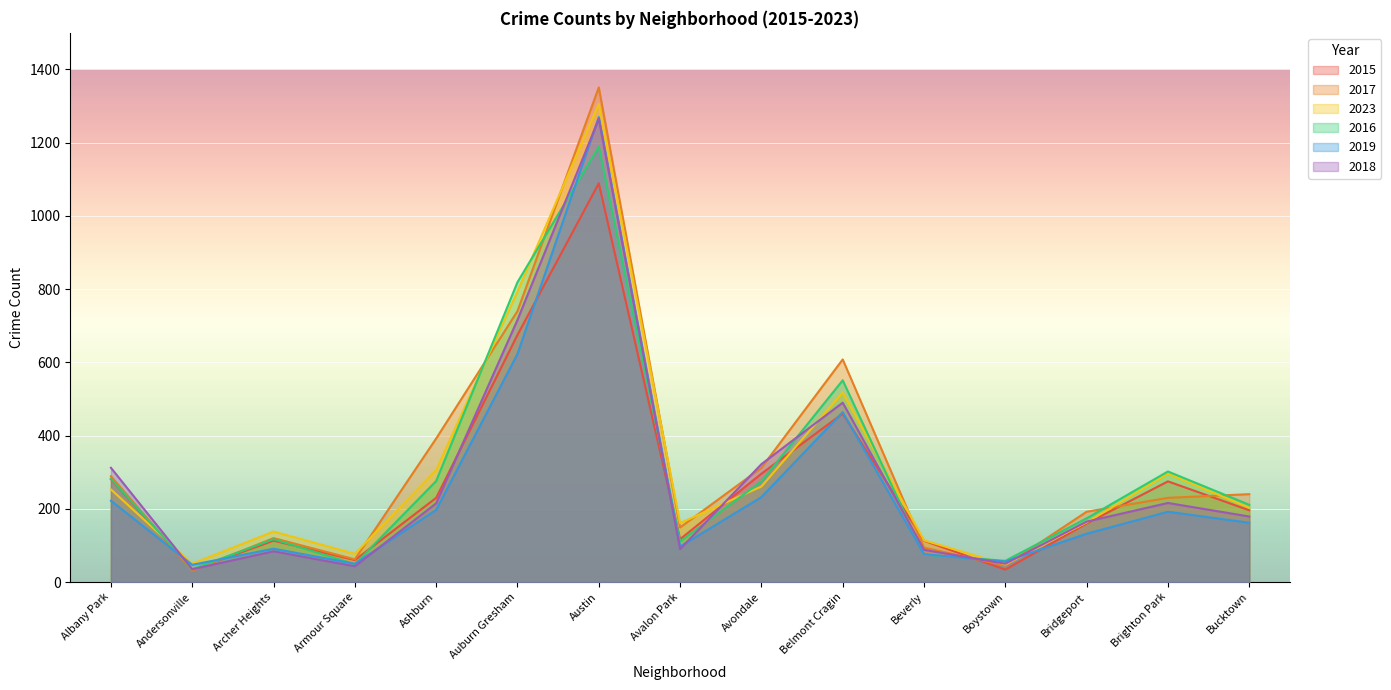

At which label is 2017 closest to 691?

Auburn Gresham